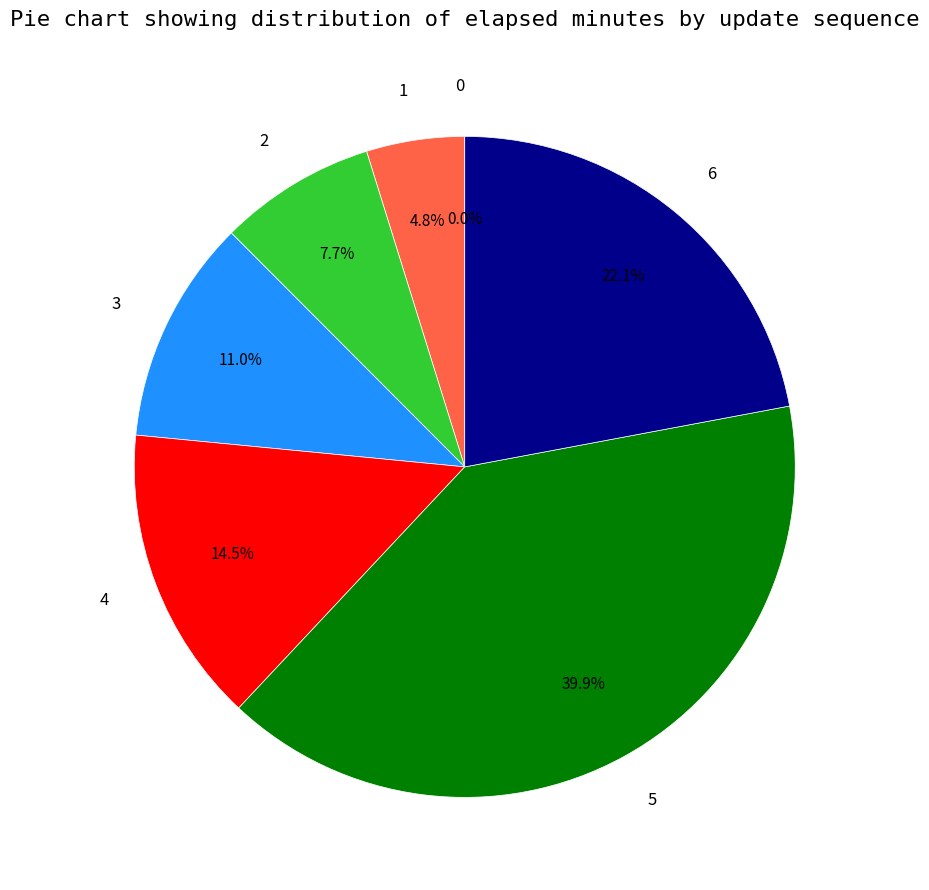

Does any single category account for the majority?

No